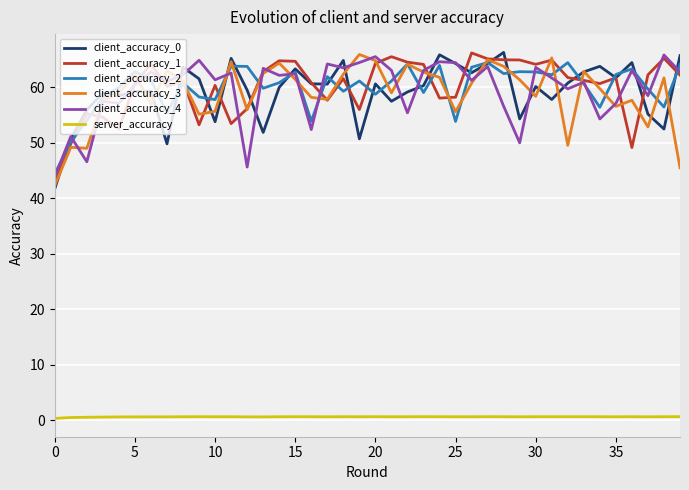

What is the lowest value of the client_accuracy_3 series?

42.3